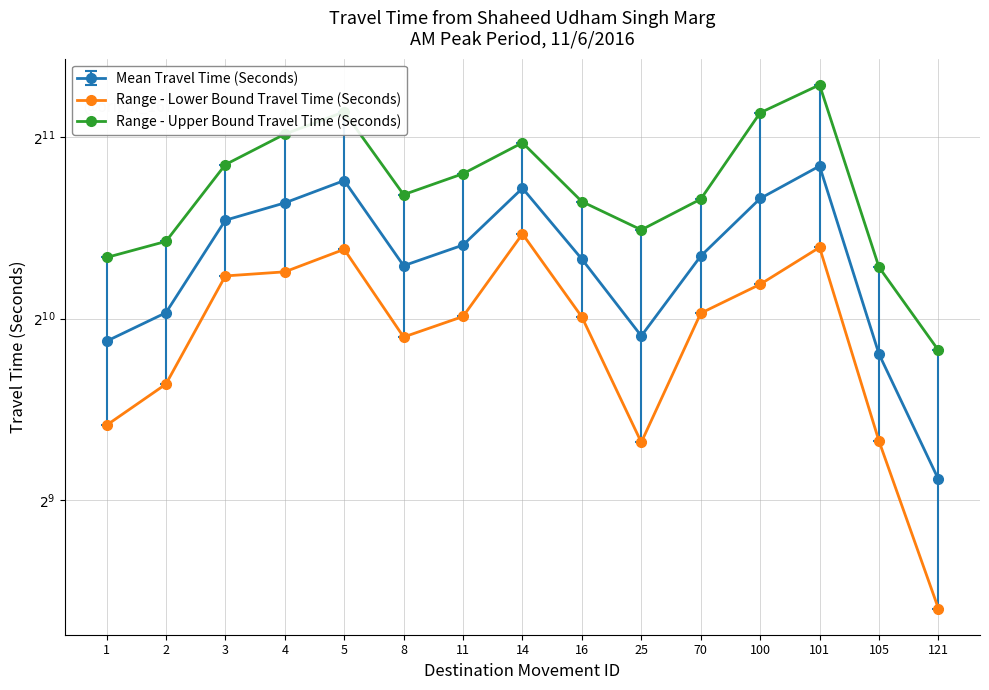

What is the highest value of the Range - Upper Bound Travel Time (Seconds) series?

2501